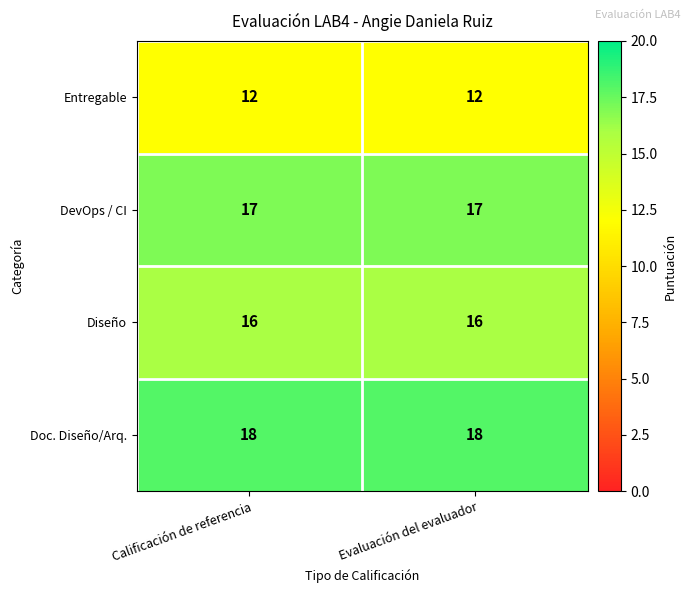

Reading left to right, extract all data points from this chart.

Entregable: Calificación de referencia=12	Evaluación del evaluador=12
DevOps / CI: Calificación de referencia=17	Evaluación del evaluador=17
Diseño: Calificación de referencia=16	Evaluación del evaluador=16
Doc. Diseño/Arq.: Calificación de referencia=18	Evaluación del evaluador=18